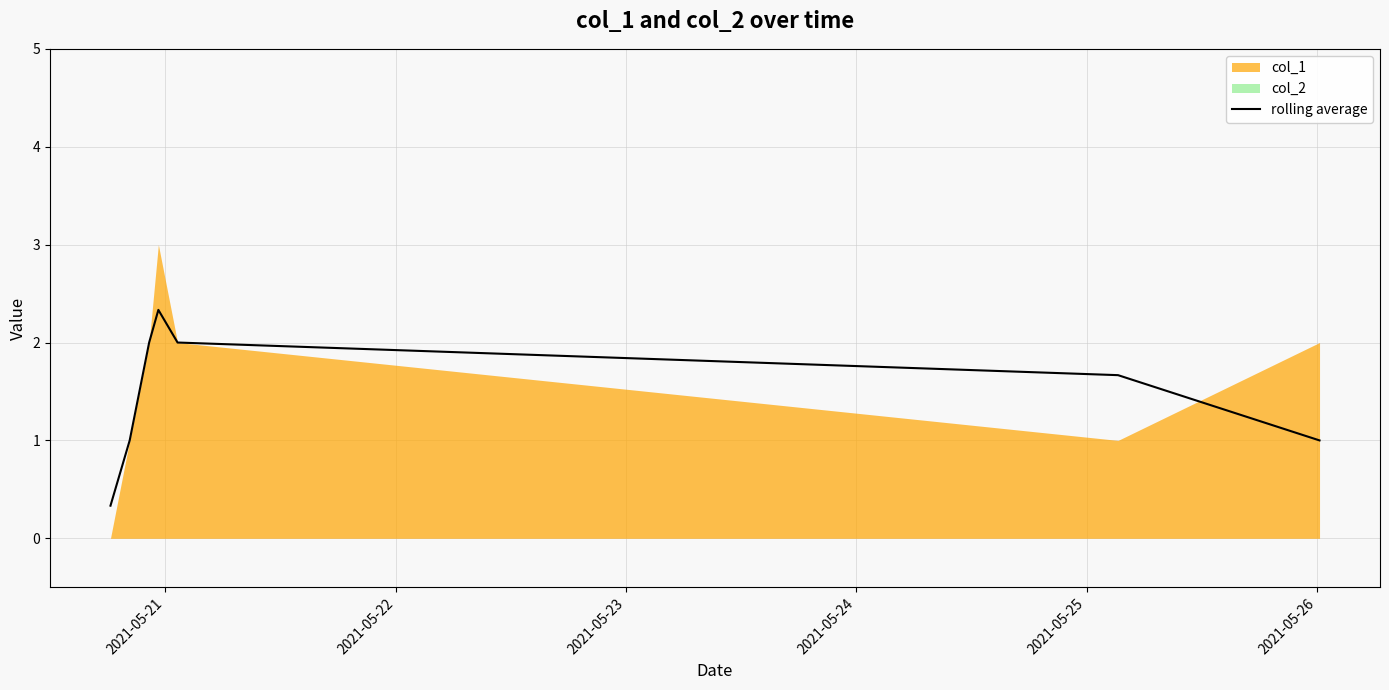

What is the maximum value for rolling average?

2.3